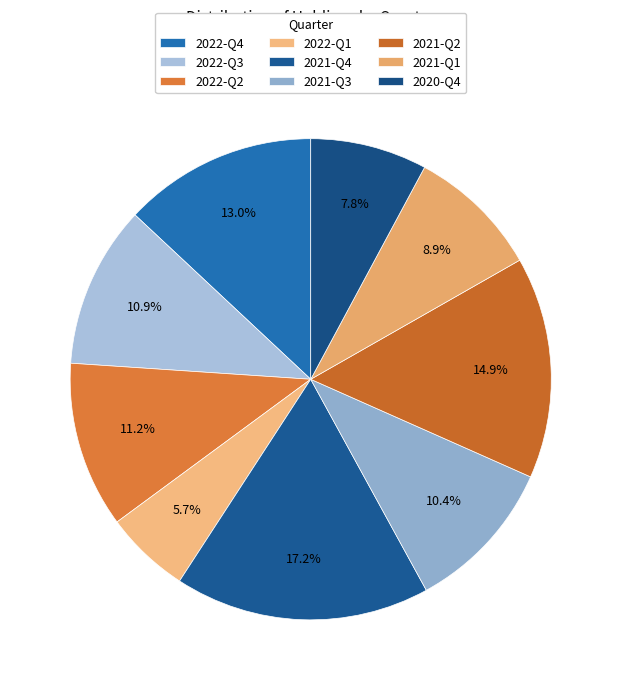

Does 2021-Q1 account for over 50% of the chart?

No